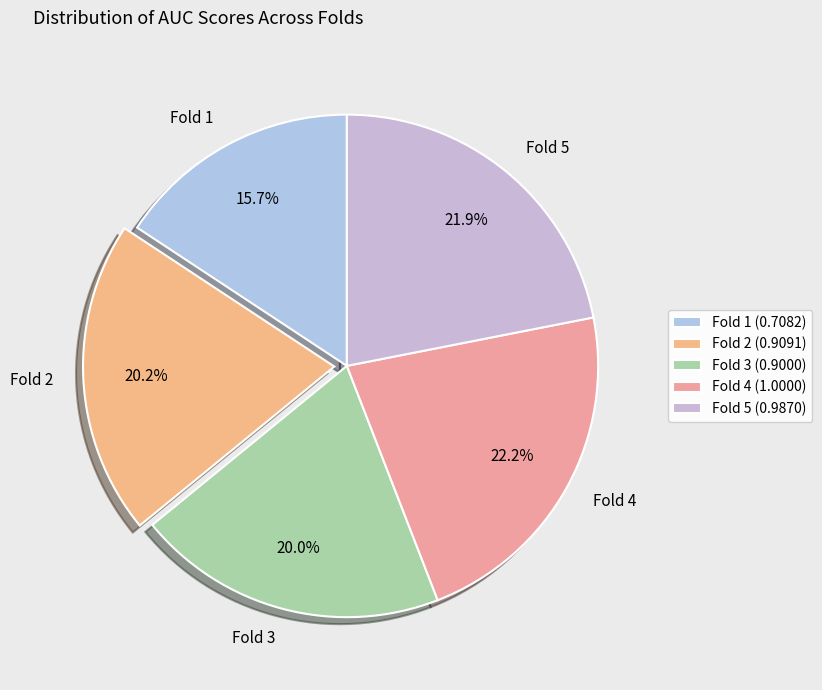

Between Fold 5 and Fold 3, which is larger?

Fold 5